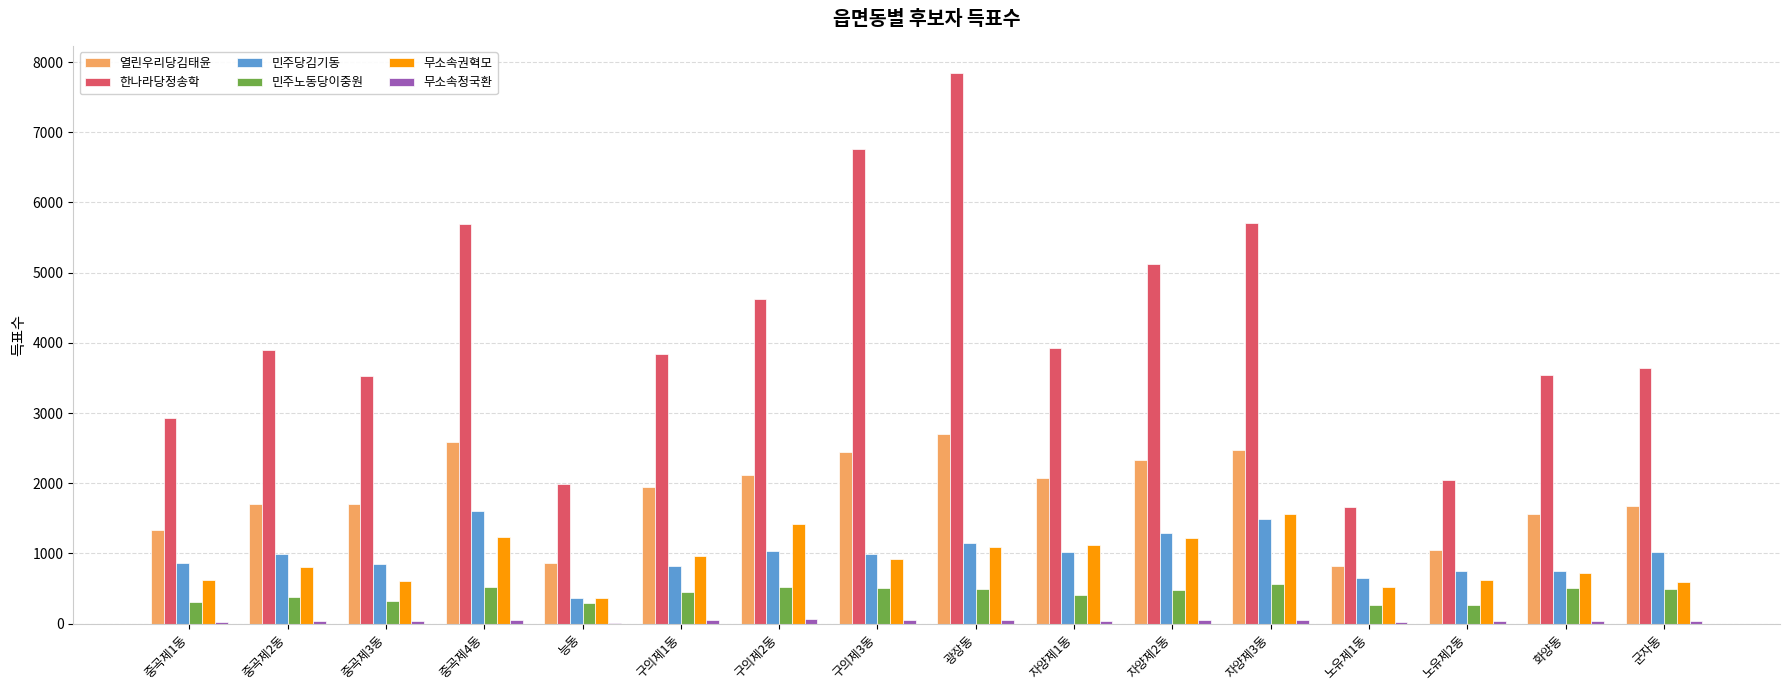

How many groups of bars are there?

16